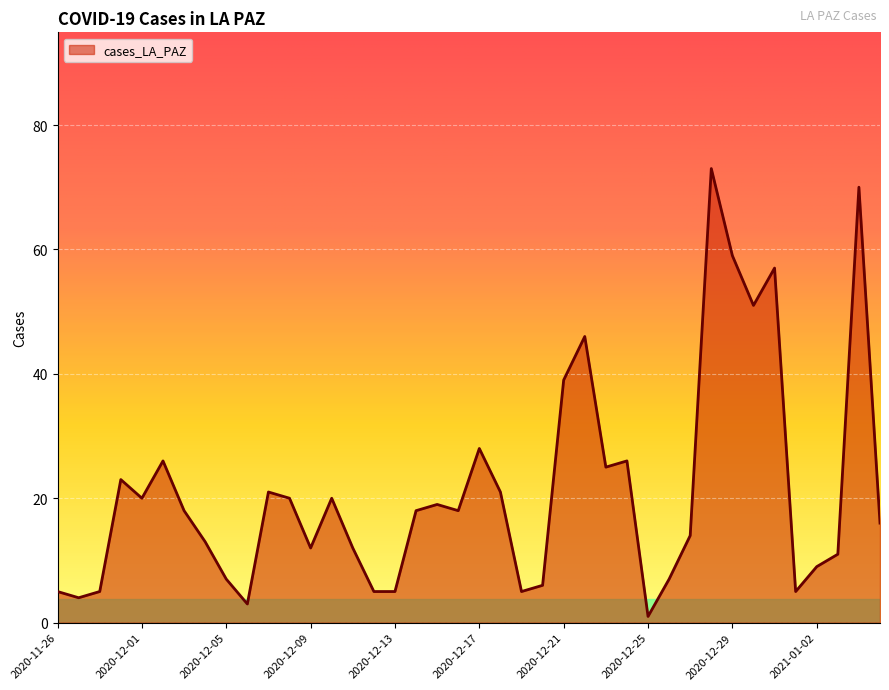

What is the difference between the maximum and minimum values?

72